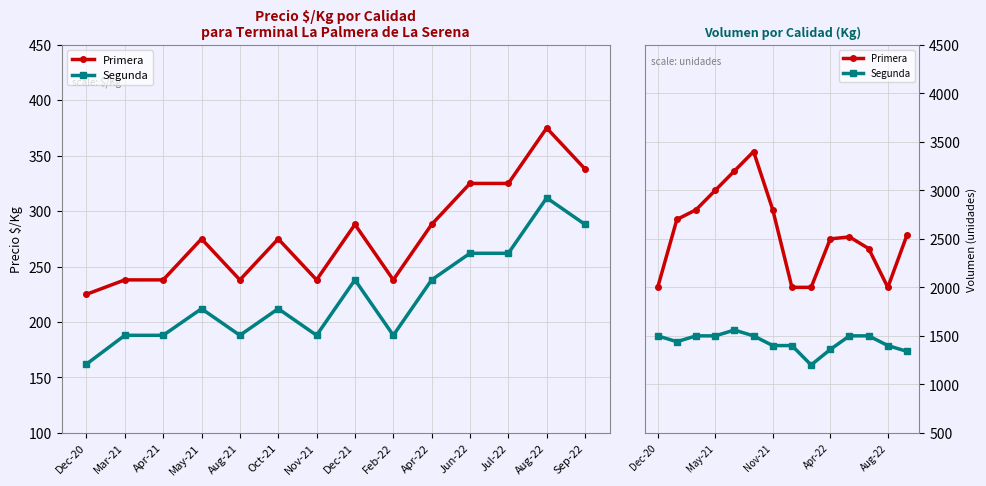

Reading left to right, extract all data points from this chart.

Primera: Dec-20=2000	Mar-21=2700	Apr-21=2800	May-21=3000	Aug-21=3200	Oct-21=3400	Nov-21=2800	Dec-21=2000	Feb-22=2000	Apr-22=2500	Jun-22=2520	Jul-22=2400	Aug-22=2000	Sep-22=2540
Segunda: Dec-20=1500	Mar-21=1440	Apr-21=1500	May-21=1500	Aug-21=1560	Oct-21=1500	Nov-21=1400	Dec-21=1400	Feb-22=1200	Apr-22=1360	Jun-22=1500	Jul-22=1500	Aug-22=1400	Sep-22=1340